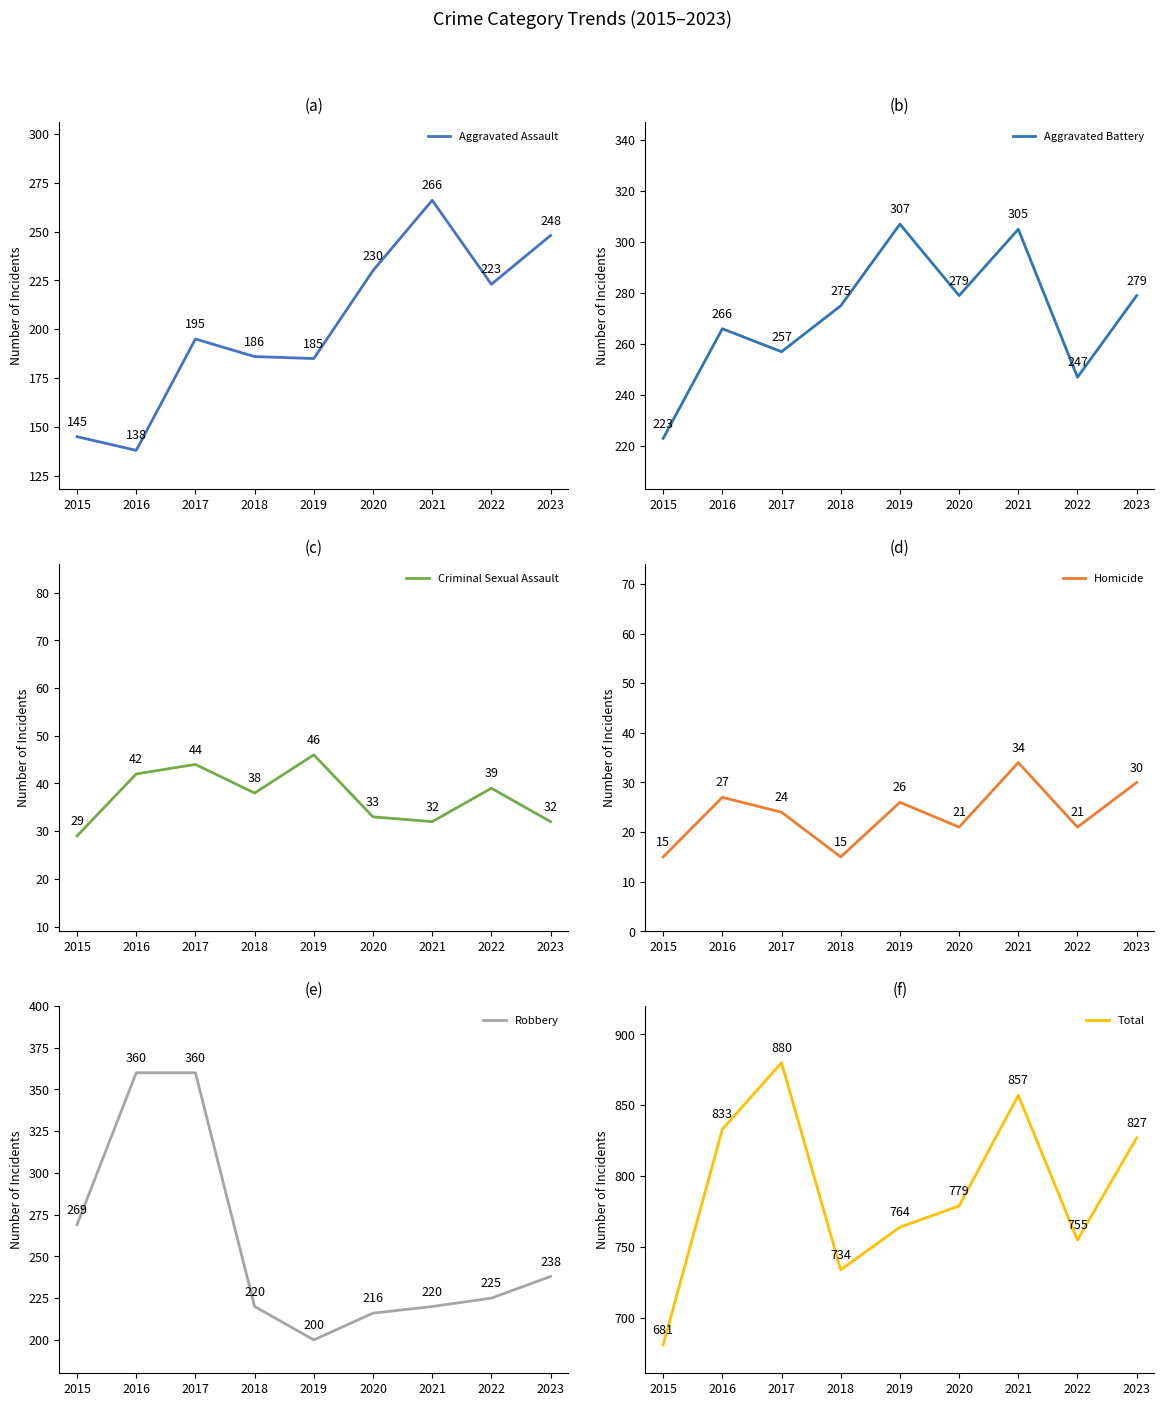

Which series has the largest range (max minus min)?

Total